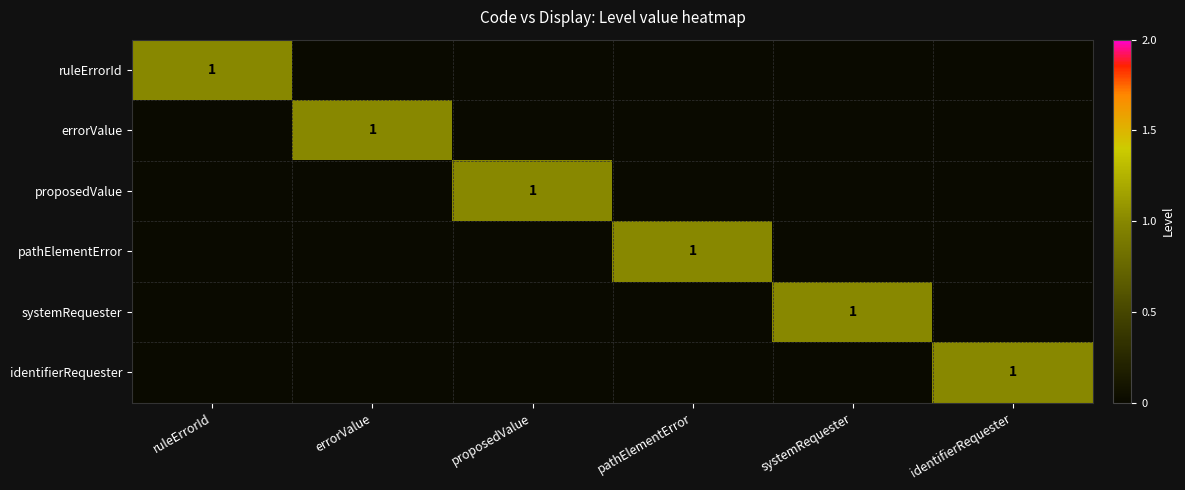

What is the spread (max minus min) of values at identifierRequester?

1